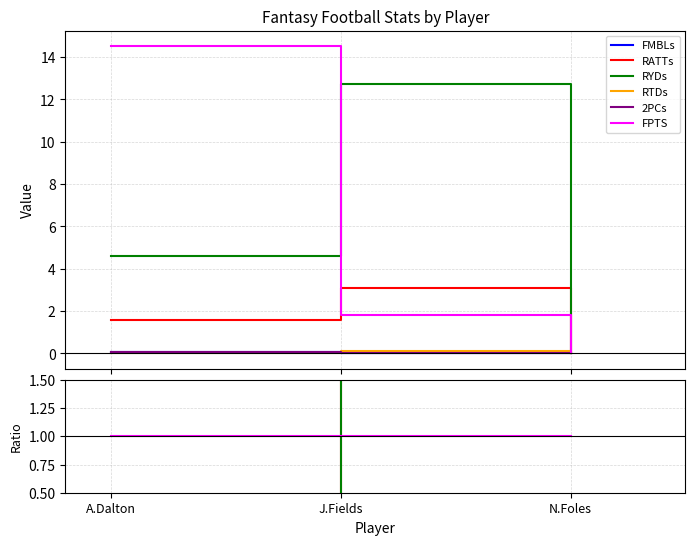

What are all the series names shown in the legend?

FMBLs, RATTs, RYDs, RTDs, 2PCs, FPTS